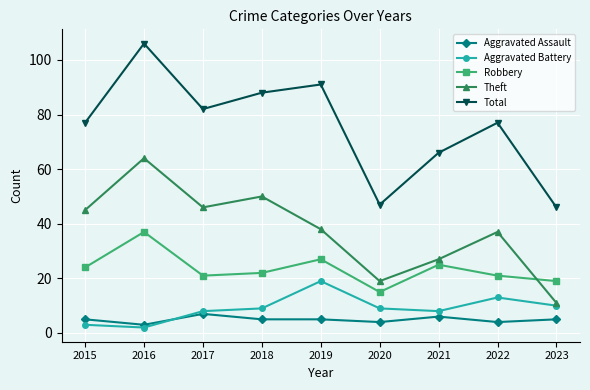

How many data points in Theft are less than 38?

4